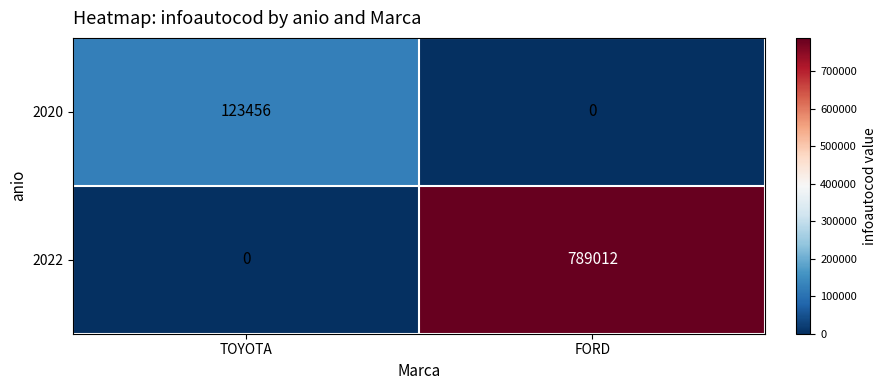

How many data points does each series have?

2